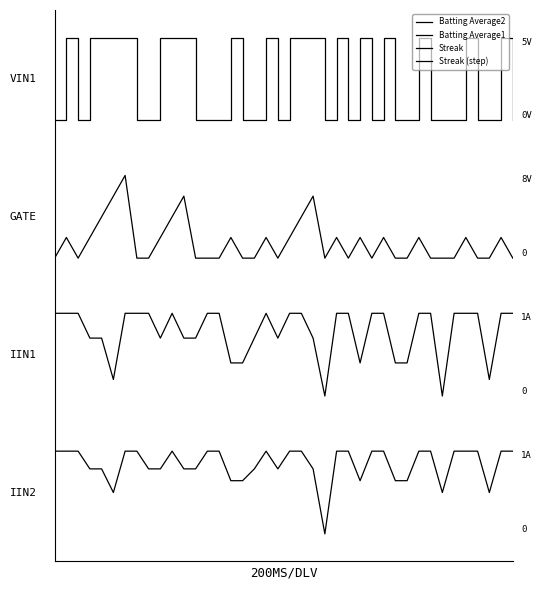

Is this an area chart (filled region under the line)?

No